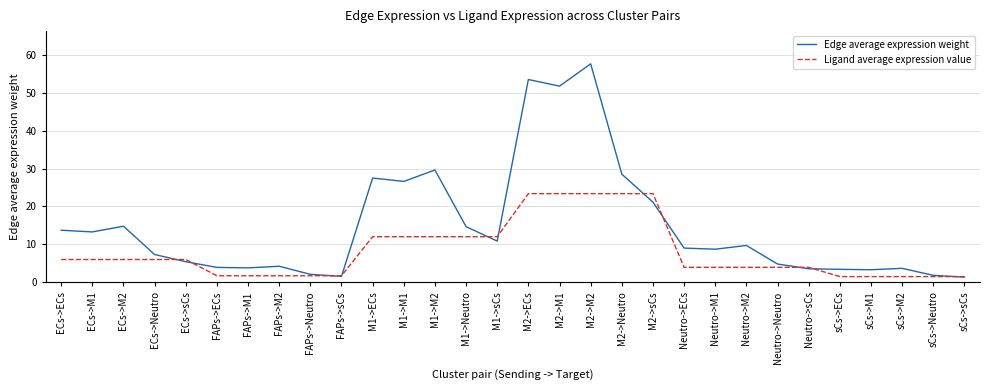

What is the total value across all series at M2->Neutro?

51.9